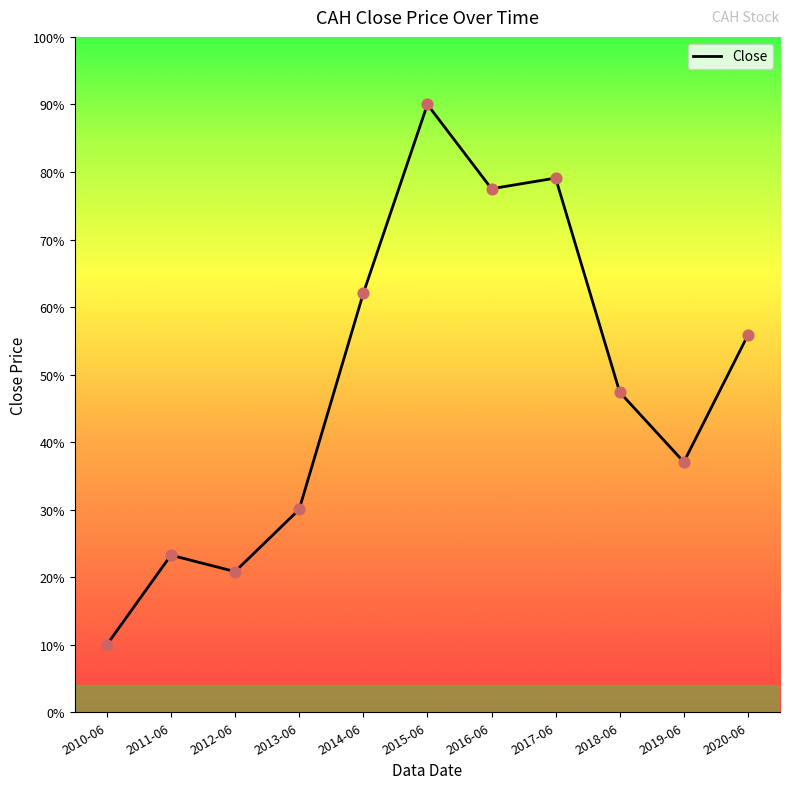

Between 2018-06 and 2011-06, which is larger?

2018-06